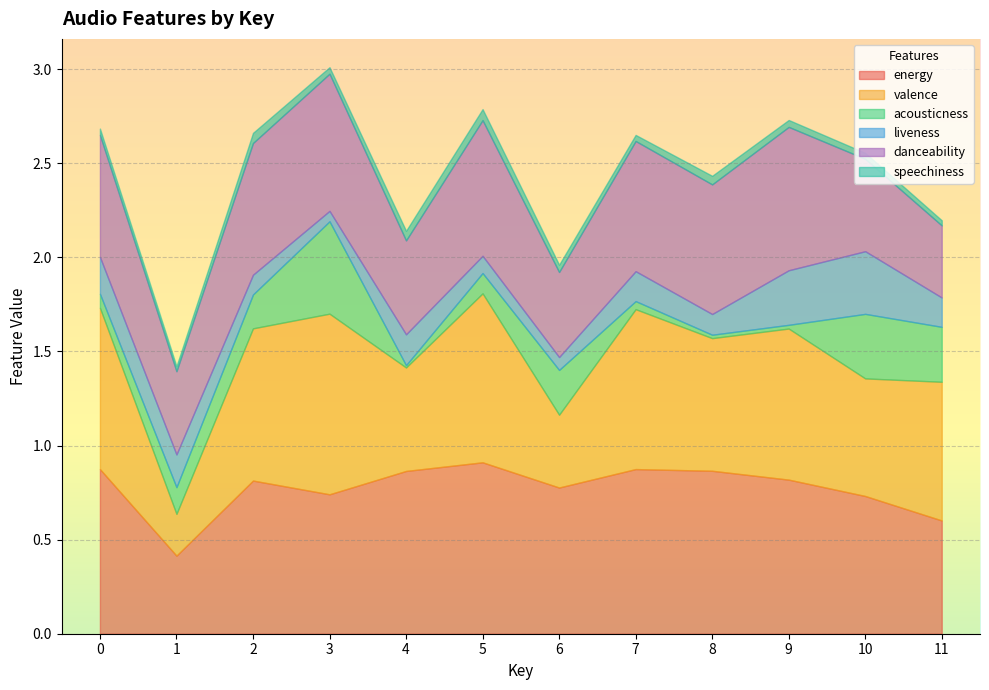

At which category is the sum across all series the highest?

3